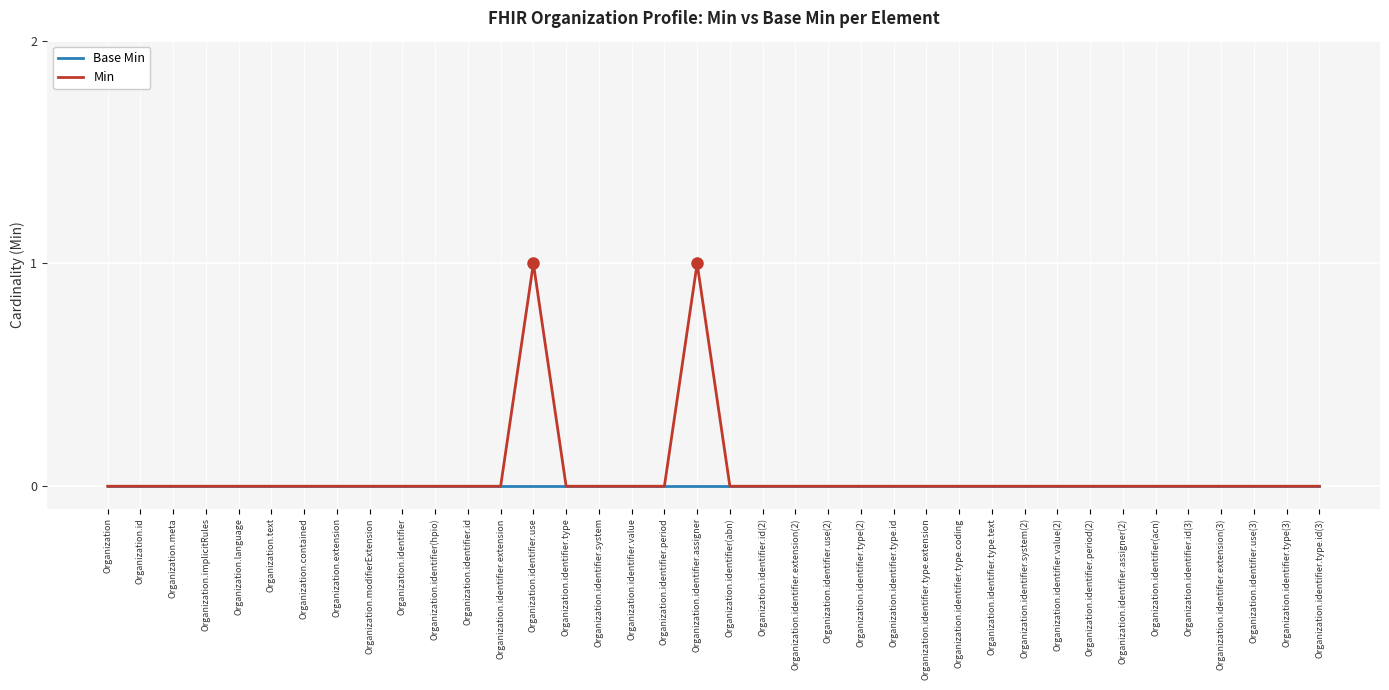

The Min series shows 1 at Organization.identifier(acn). True or false?

False